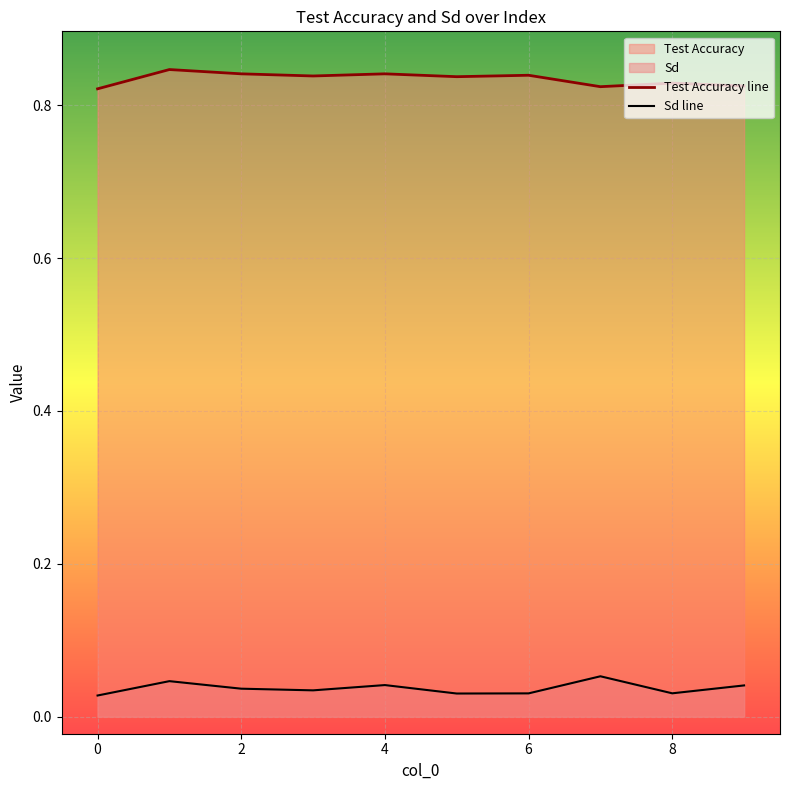

What is the highest value of the Sd line series?

0.1